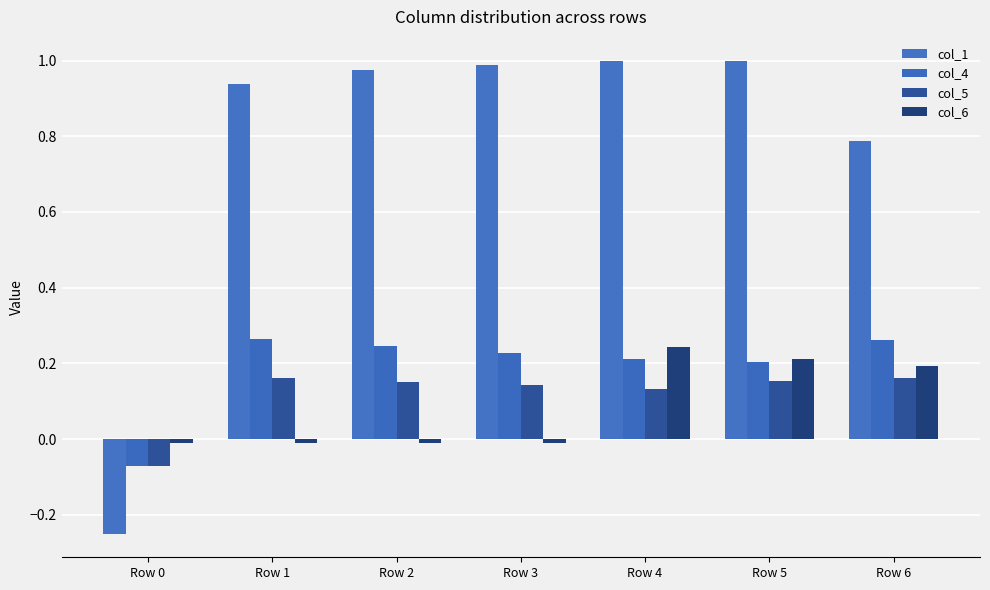

True or false: col_5 has a value of 0.1 at Row 3.

True